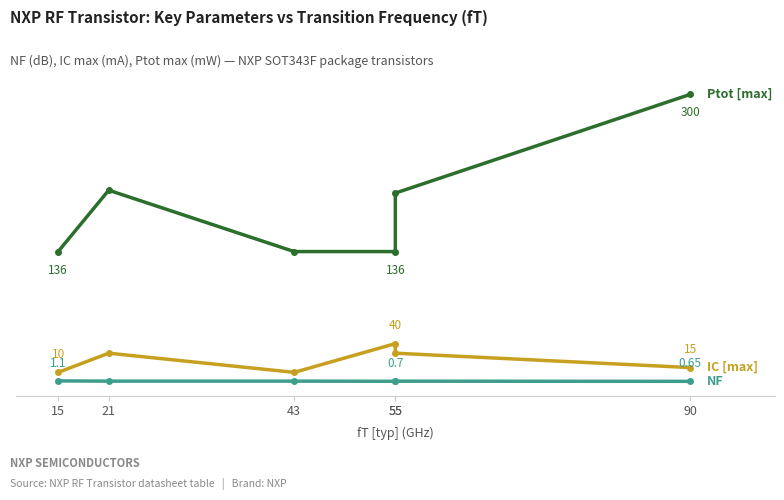

Where does the Ptot [max] series first go above 197?

21